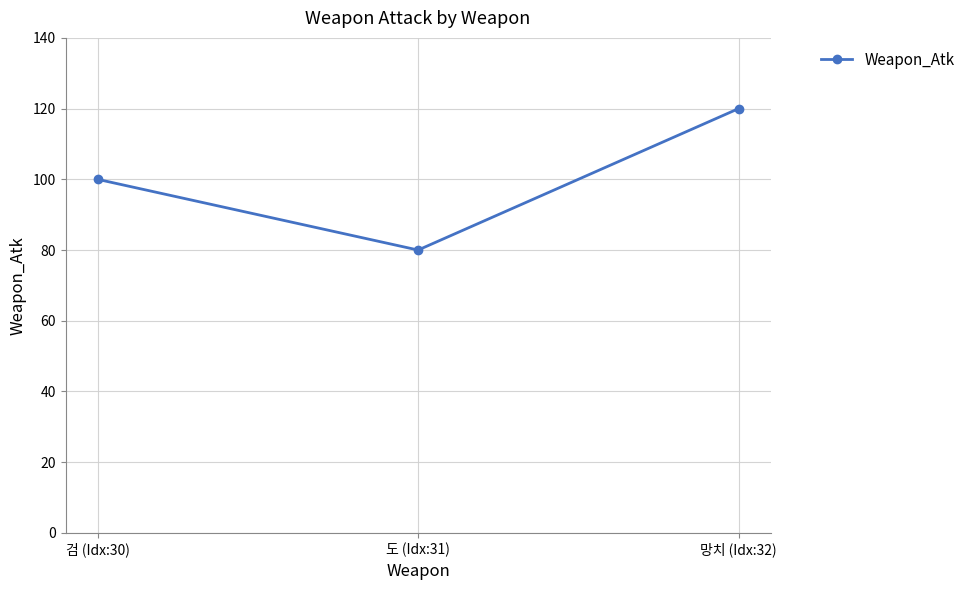

What is the approximate value at 망치 (Idx:32), to the nearest 10?

120